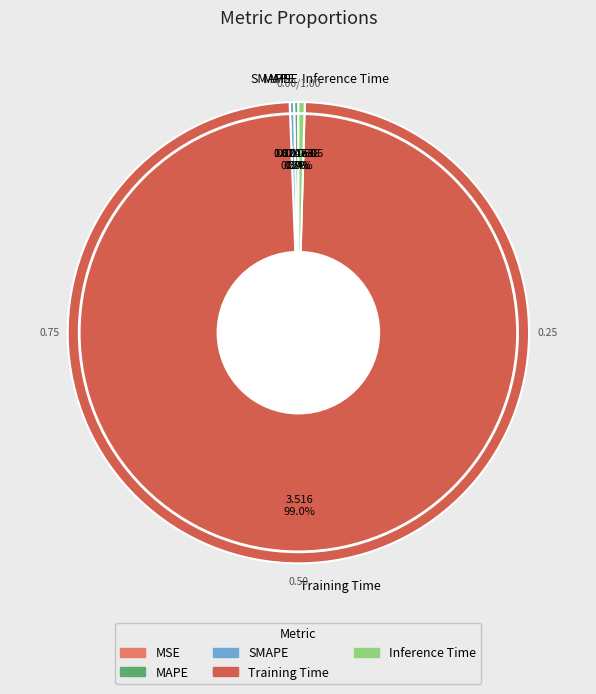

Which slice represents more than half of the pie?

Training Time